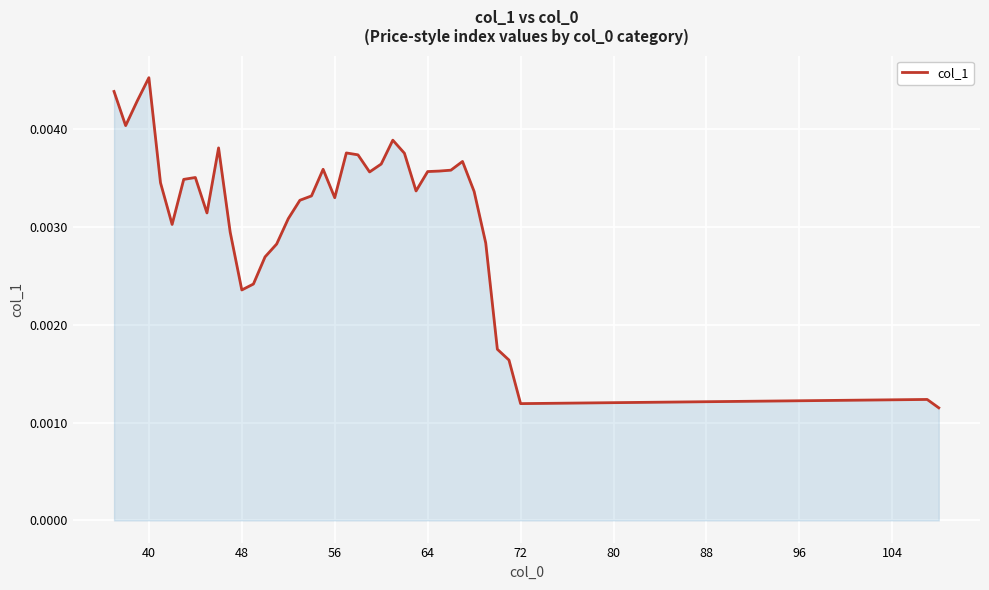

At which category does the chart reach its peak across all series?

40